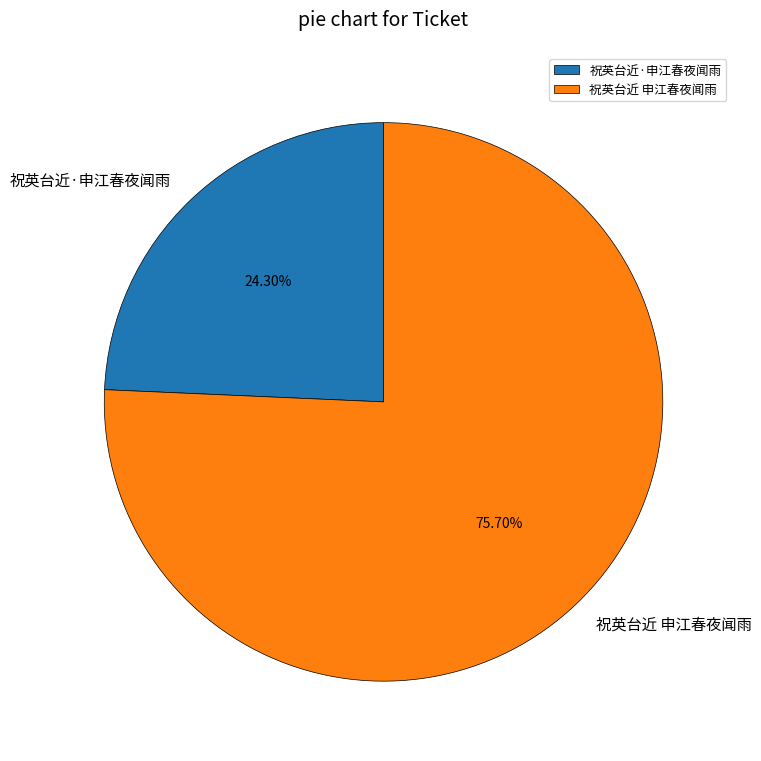

Which slice is the largest?

祝英台近 申江春夜闻雨